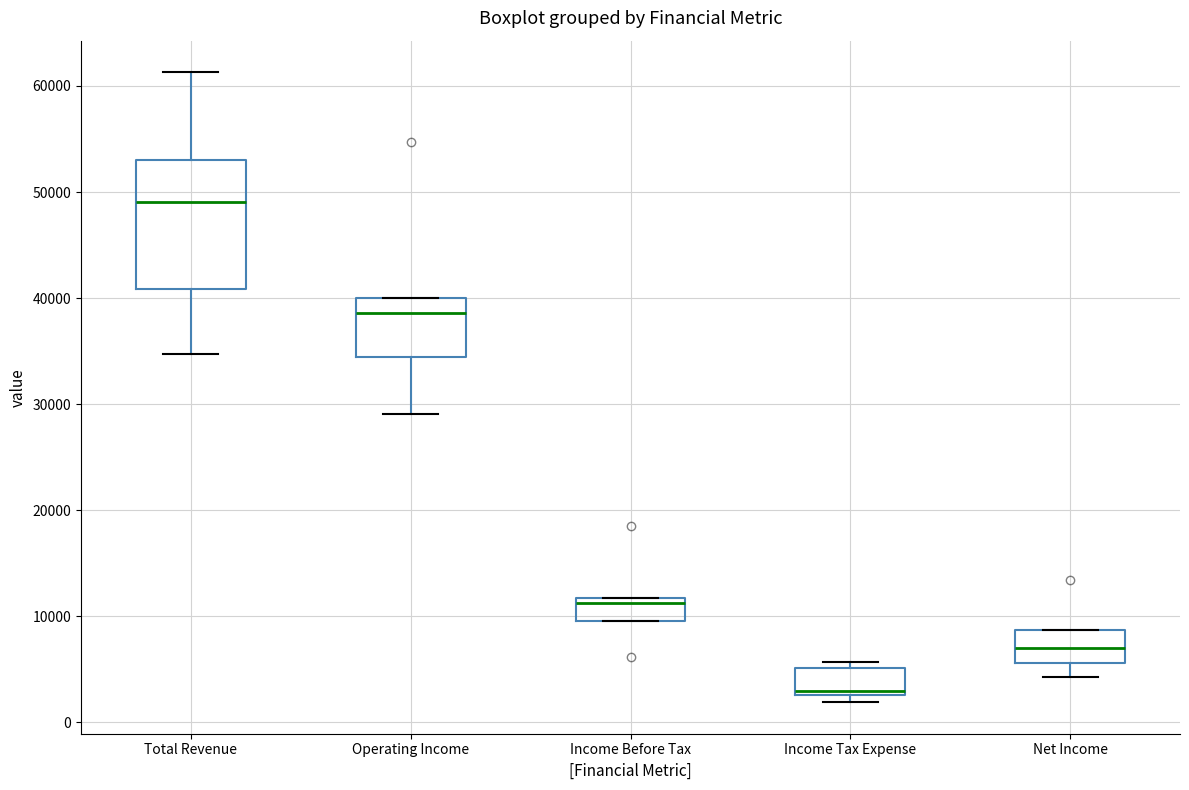

Which box has the lowest median line?

Income Tax Expense